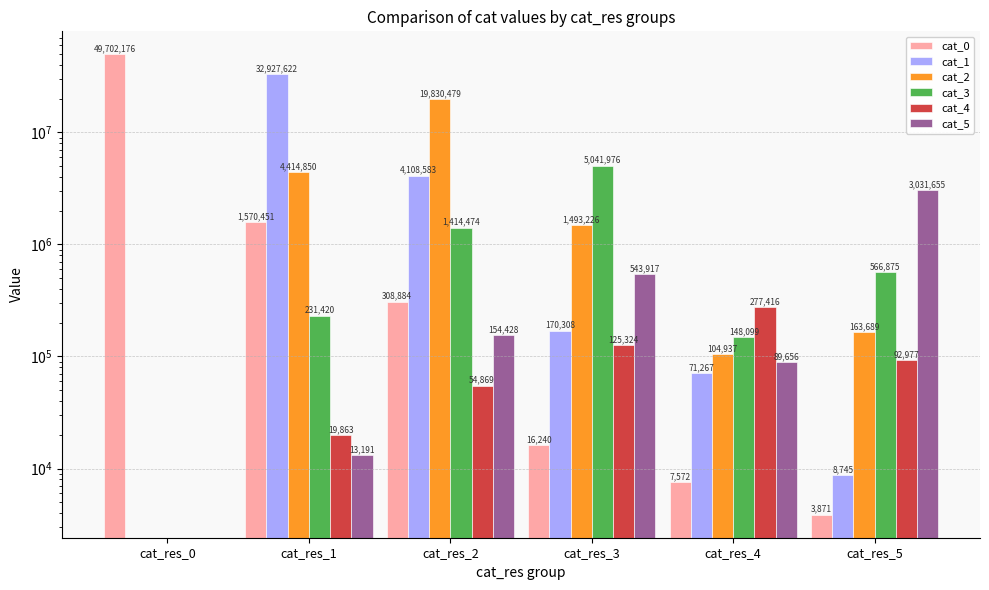

How many data points in cat_3 are less than 566875?

3